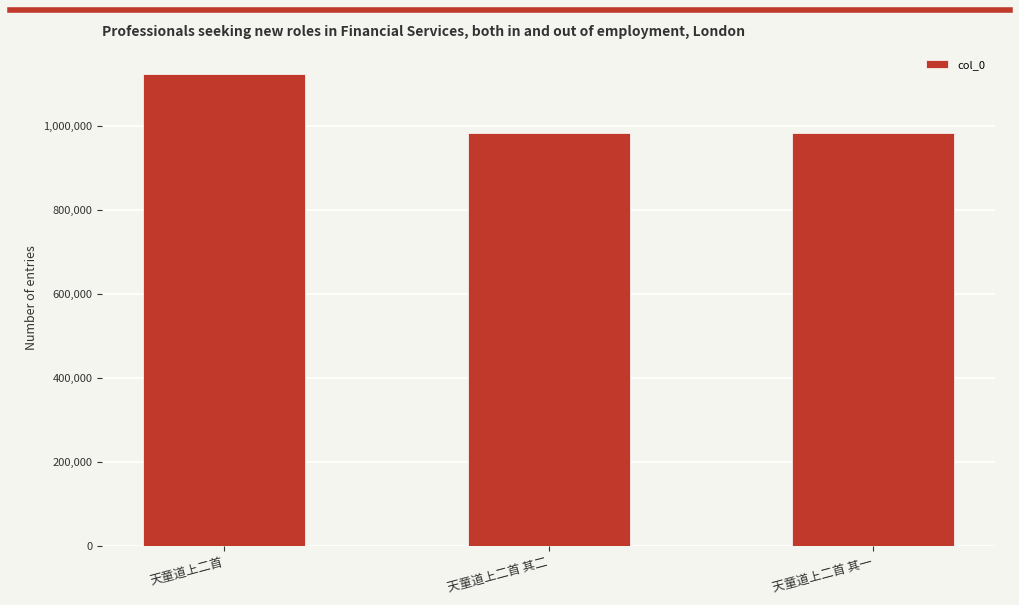

What is the label of the 2nd bar from the left?

天童道上二首 其二